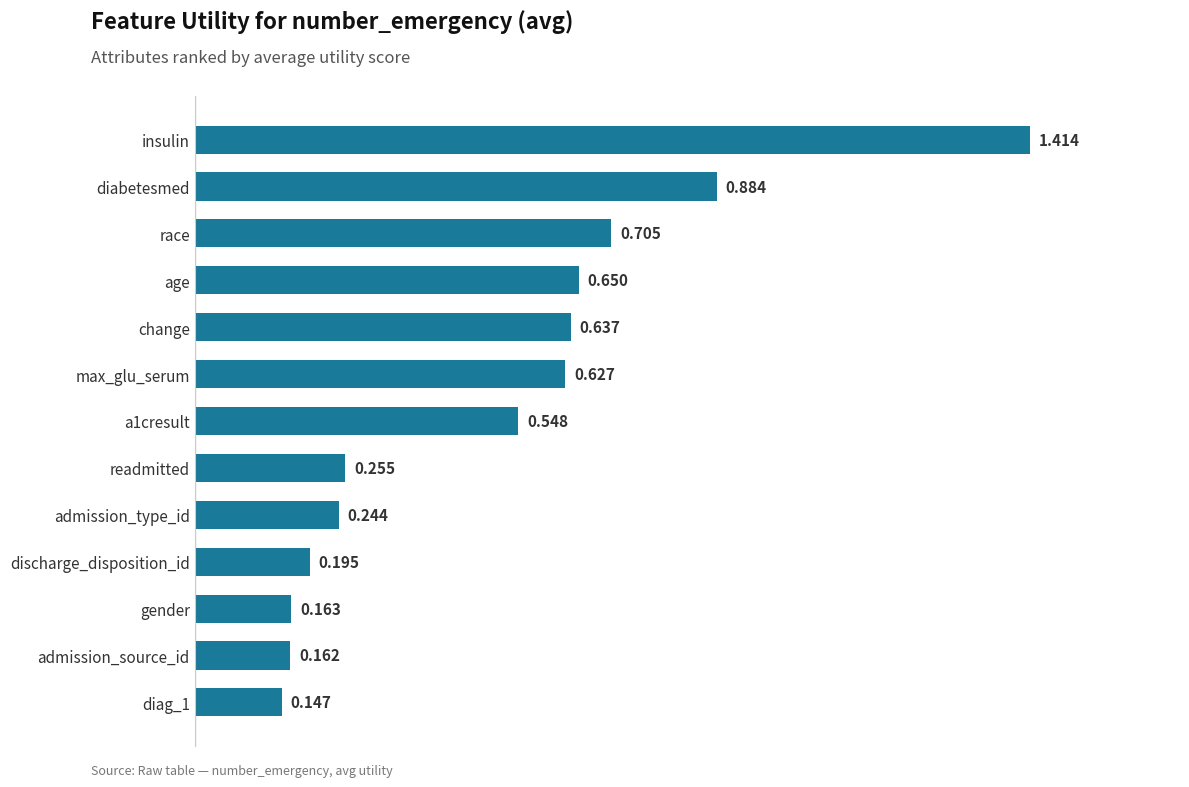

Which label corresponds to the largest value in the chart?

insulin